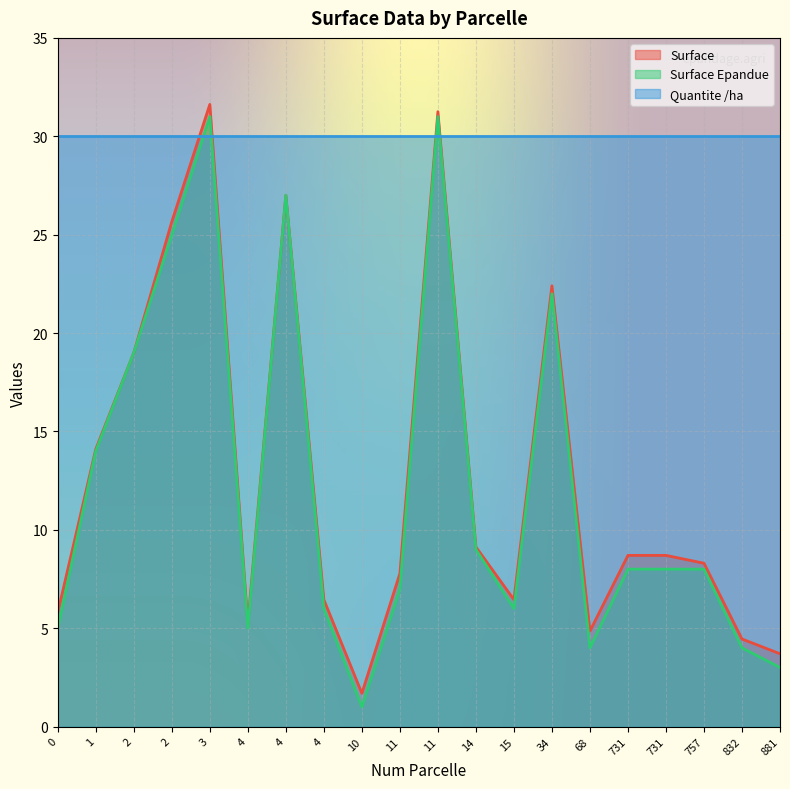

Between 2 and 2, which series saw the biggest shift?

Surface